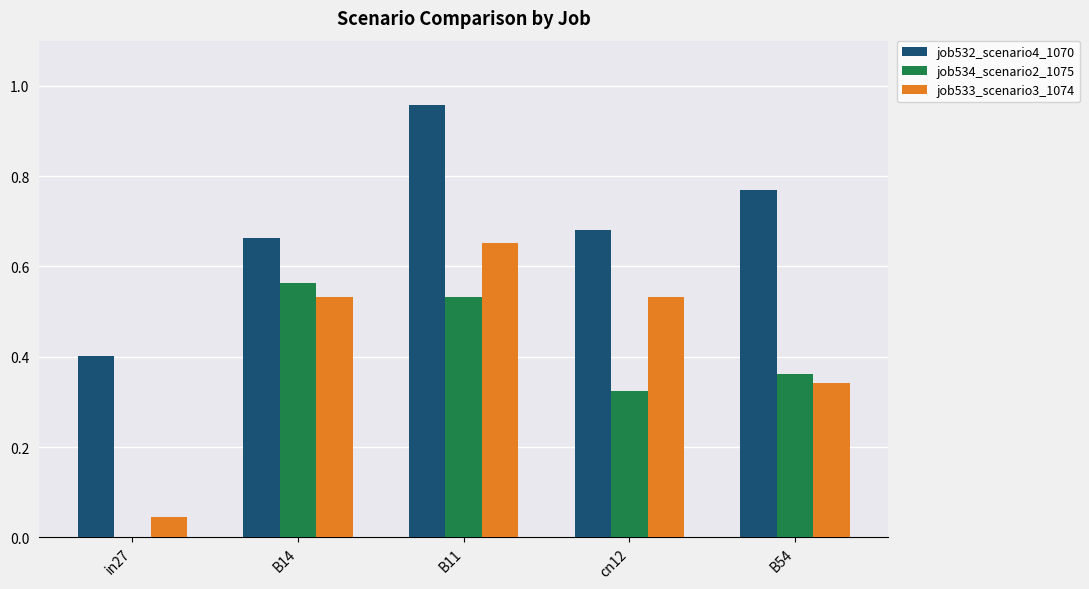

Where is job532_scenario4_1070 nearest to the value 0?

in27